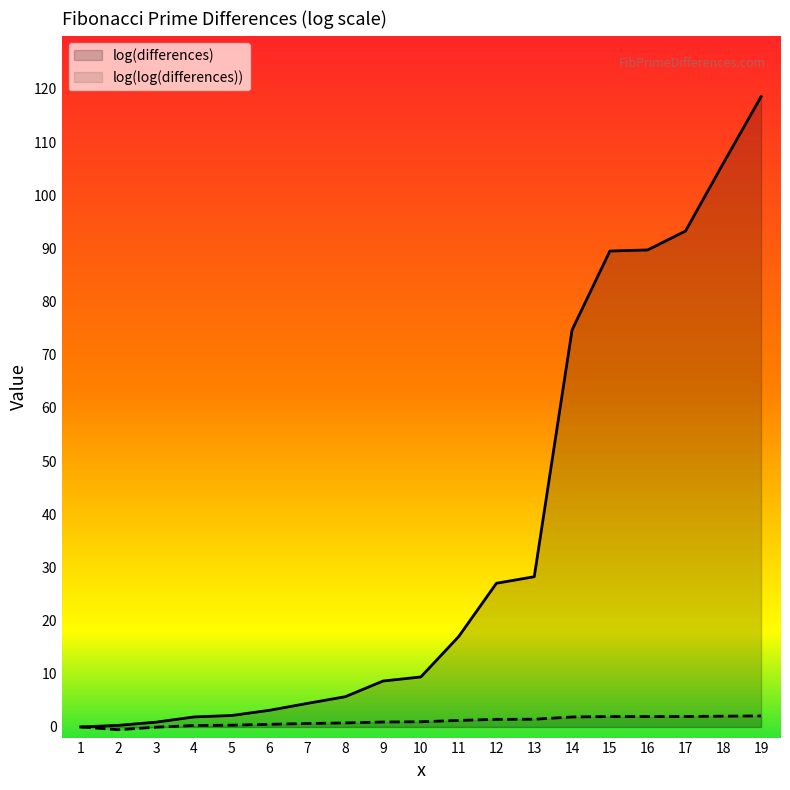

What is the average value of the log(log(differences)) series?

1.0